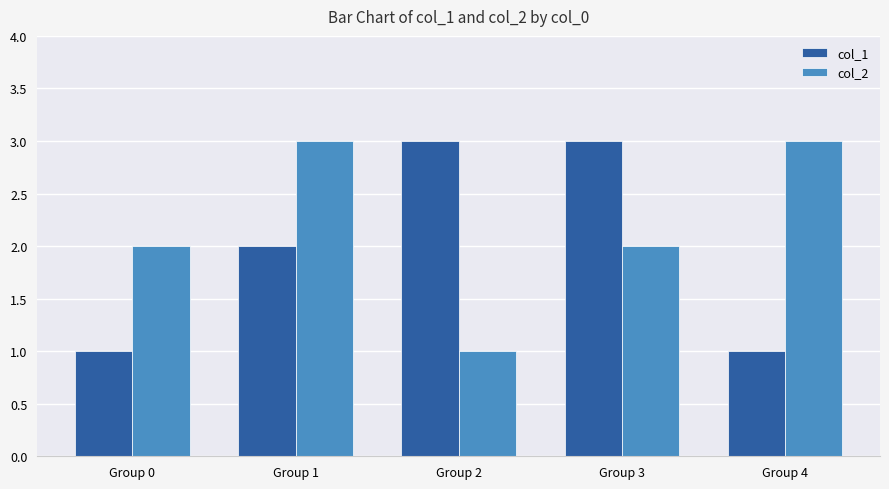

Reading right to left, list all the values displayed in this chart.

col_1: 1	3	3	2	1
col_2: 3	2	1	3	2